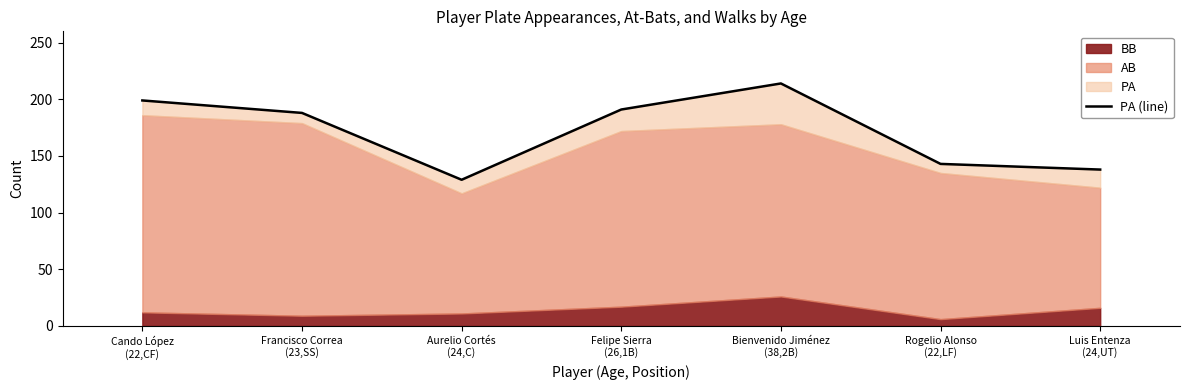

List the labels in order of value, largest first.

Bienvenido Jiménez
(38,2B), Cando López
(22,CF), Felipe Sierra
(26,1B), Francisco Correa
(23,SS), Rogelio Alonso
(22,LF), Luis Entenza
(24,UT), Aurelio Cortés
(24,C)